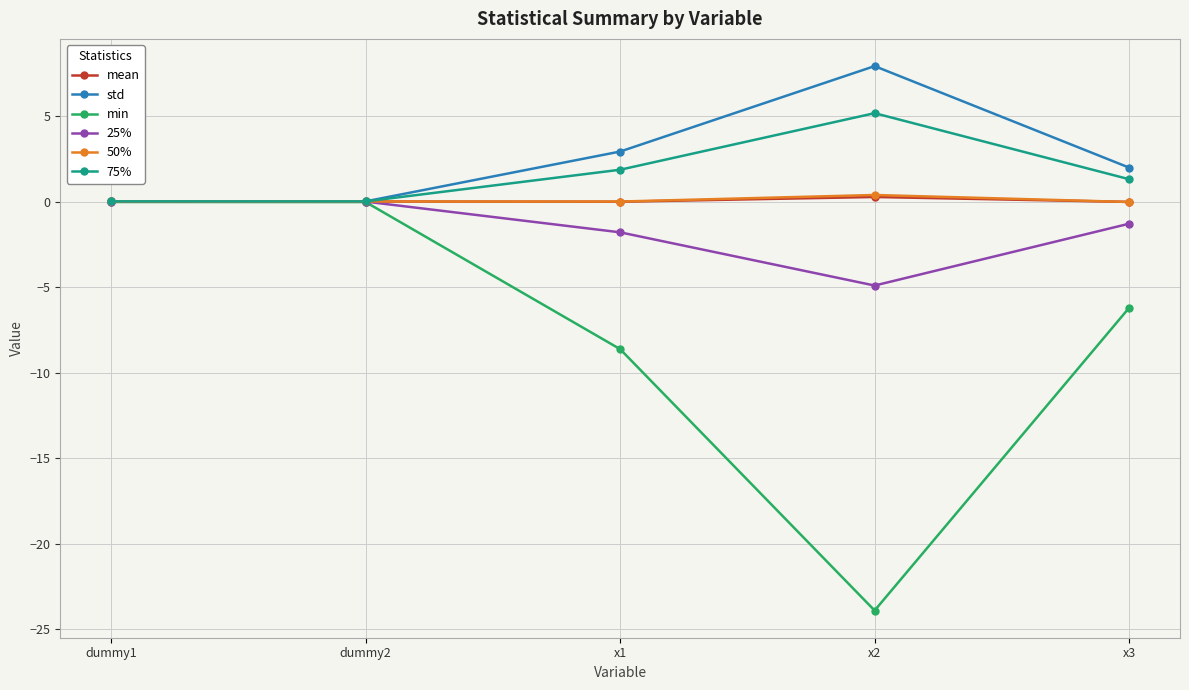

Between x1 and x3, which series saw the biggest shift?

min